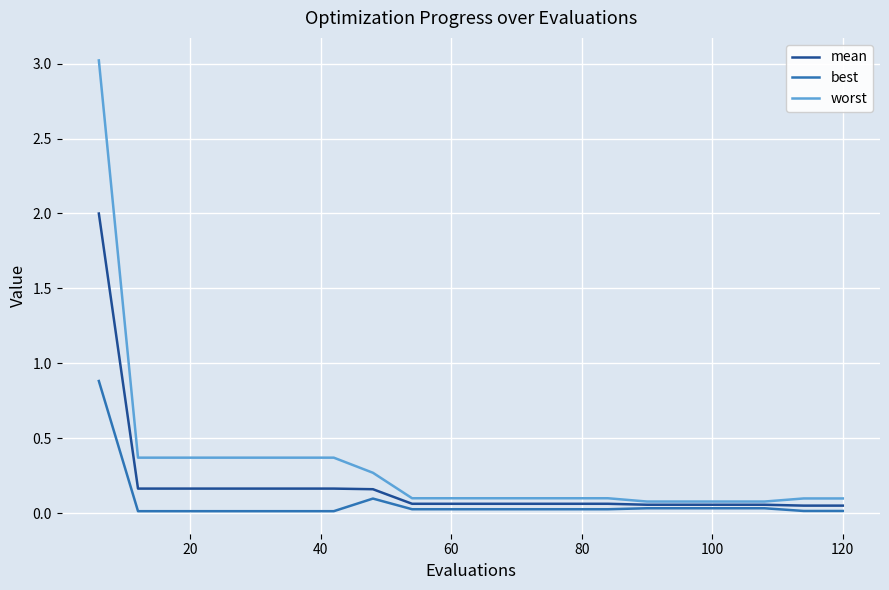

Which series has the largest total across all categories?

worst